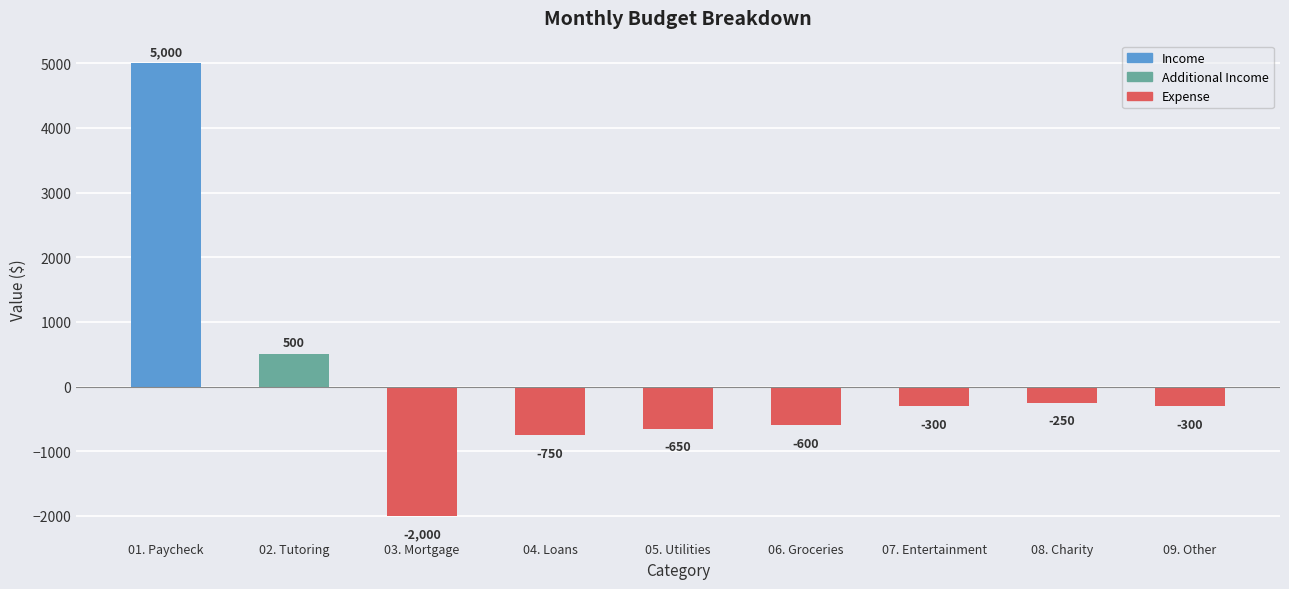

Which category has the lowest value across all series?

03. Mortgage